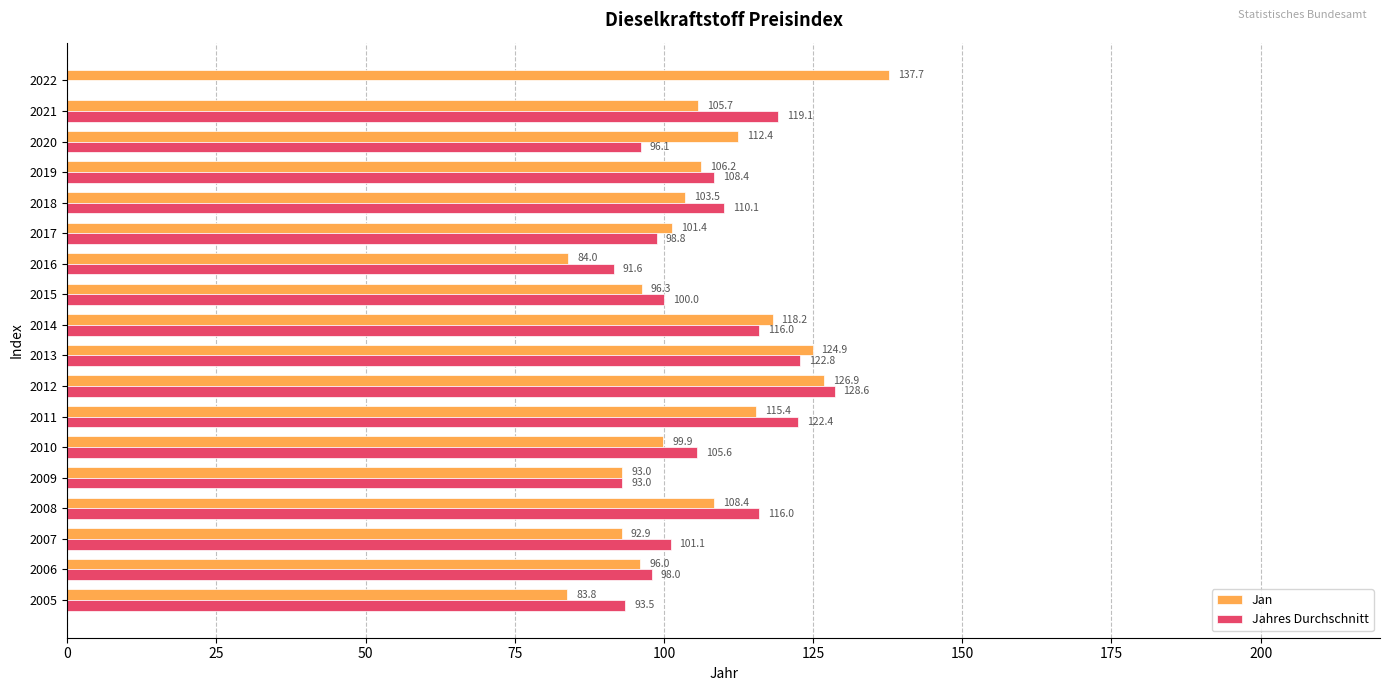

What is the sum of the Jahres Durchschnitt values at 2006 and 2012?

226.6